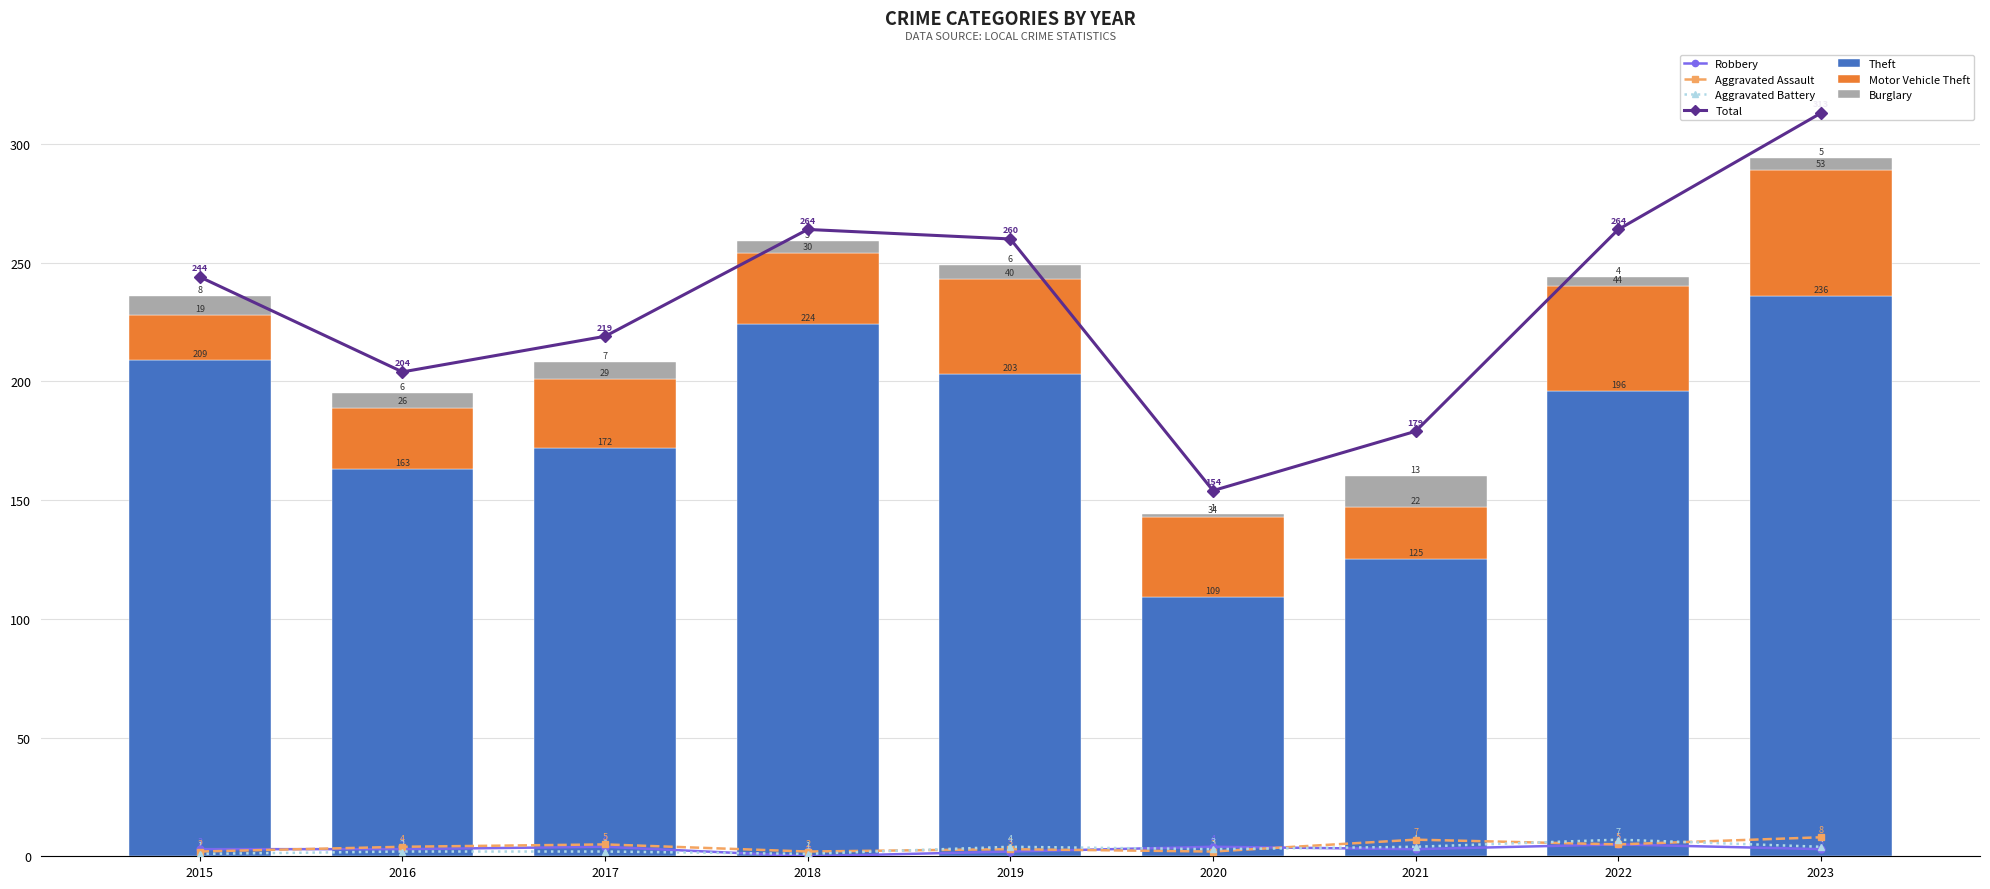

List the series in order of their peak value, lowest first.

Robbery, Aggravated Battery, Aggravated Assault, Burglary, Motor Vehicle Theft, Theft